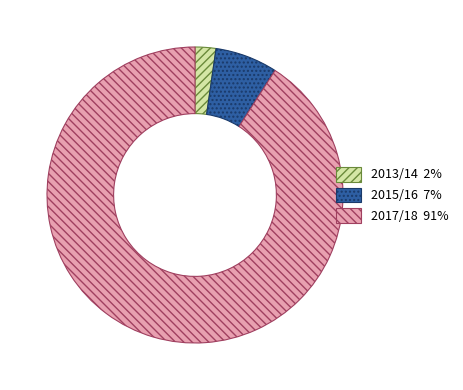

Is there a majority slice in this chart?

Yes